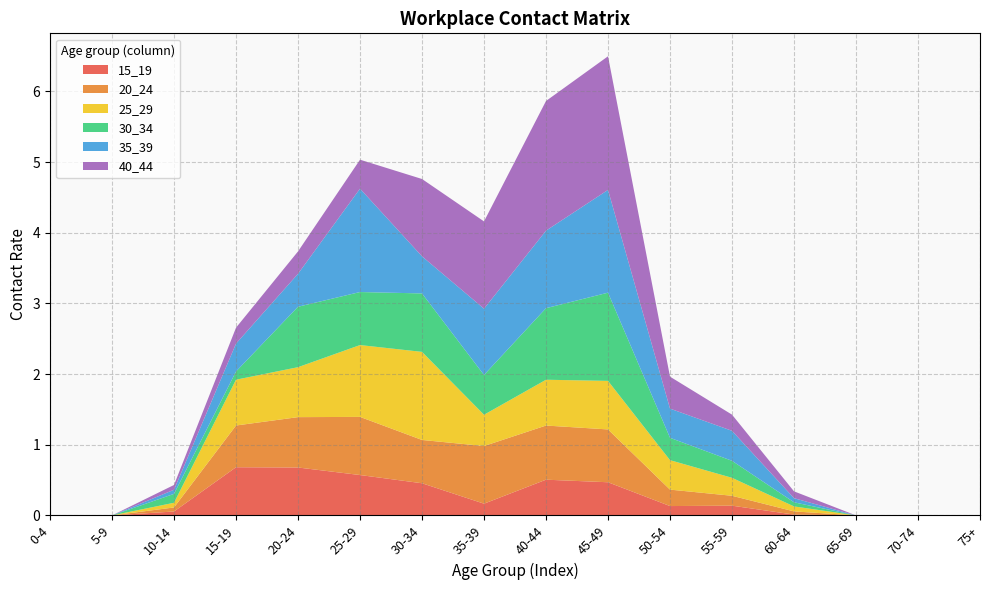

Reading left to right, what are all the values shown in this chart?

15_19: 0.0	0.0	0.1	0.7	0.7	0.6	0.5	0.2	0.5	0.5	0.1	0.1	0.0	0.0	0.0	0.0
20_24: 0.0	0.0	0.1	0.6	0.7	0.8	0.6	0.8	0.8	0.7	0.2	0.1	0.0	0.0	0.0	0.0
25_29: 0.0	0.0	0.1	0.6	0.7	1.0	1.2	0.4	0.6	0.7	0.4	0.3	0.1	0.0	0.0	0.0
30_34: 0.0	0.0	0.1	0.1	0.9	0.8	0.8	0.6	1.0	1.2	0.3	0.2	0.1	0.0	0.0	0.0
35_39: 0.0	0.0	0.1	0.4	0.5	1.5	0.5	0.9	1.1	1.5	0.4	0.4	0.1	0.0	0.0	0.0
40_44: 0.0	0.0	0.1	0.2	0.3	0.4	1.1	1.2	1.8	1.9	0.5	0.2	0.1	0.0	0.0	0.0